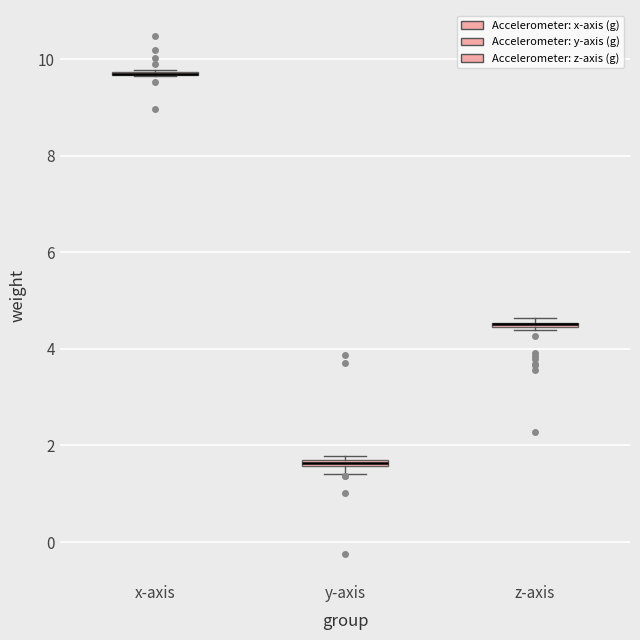

Where is the upper edge of the box for z-axis on the y-axis? The values are not printed on the chart, so give them approximately, as read against the axis.

4.6